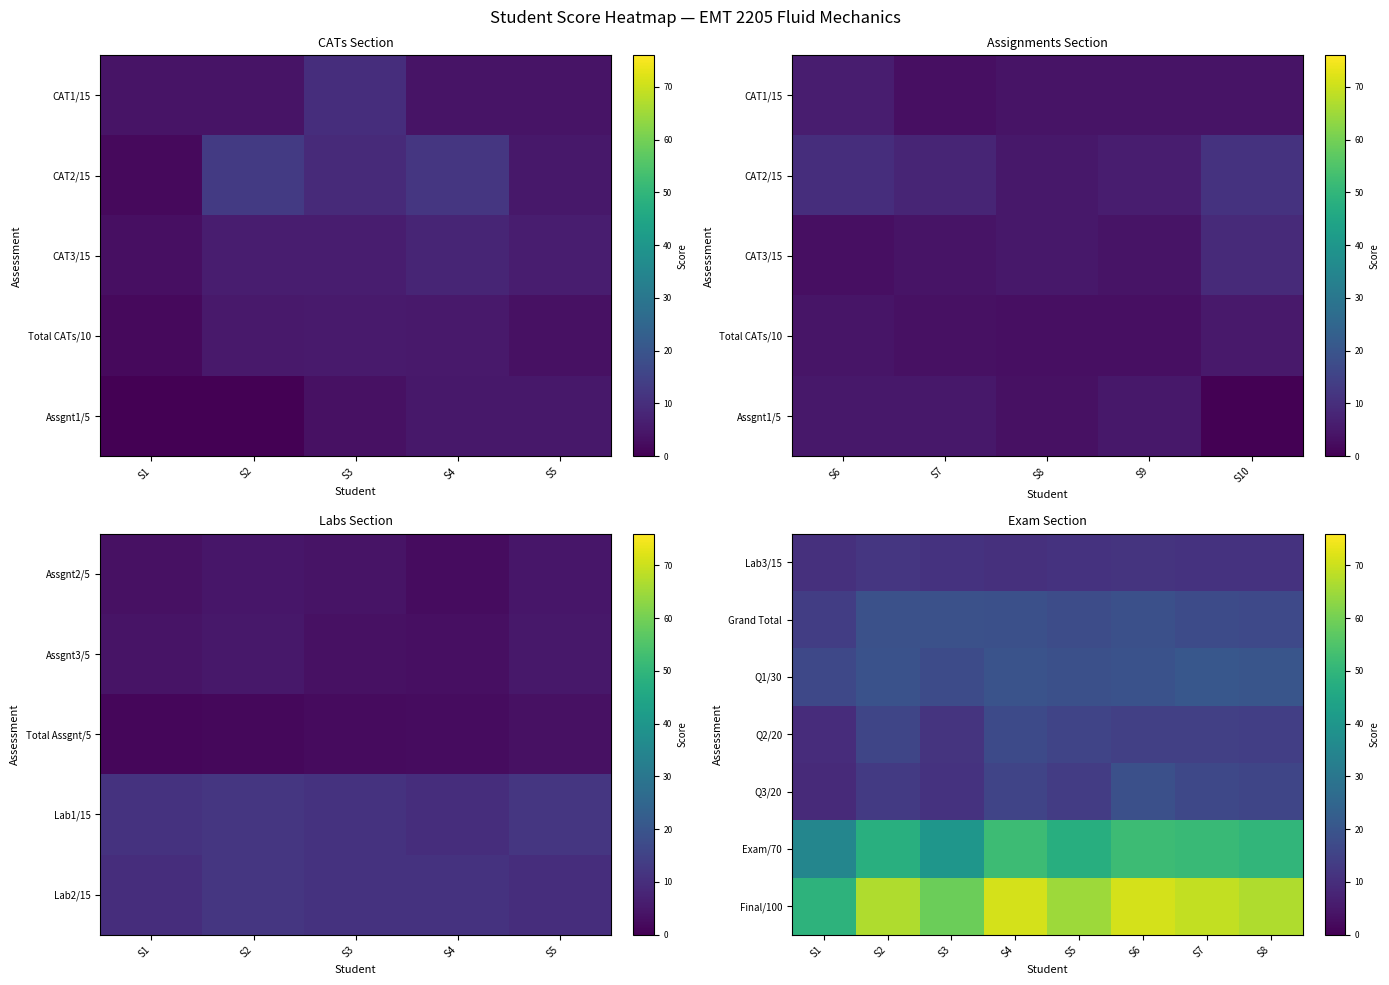

True or false: Grand Total has a value of 17.7 at S5.

True